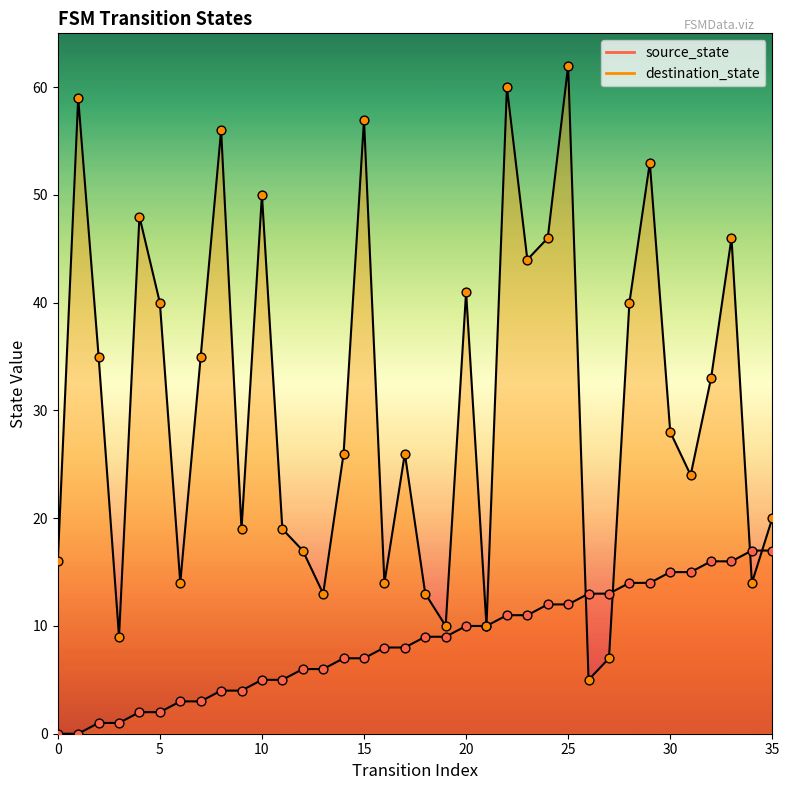

Which series has the largest total across all categories?

destination_state